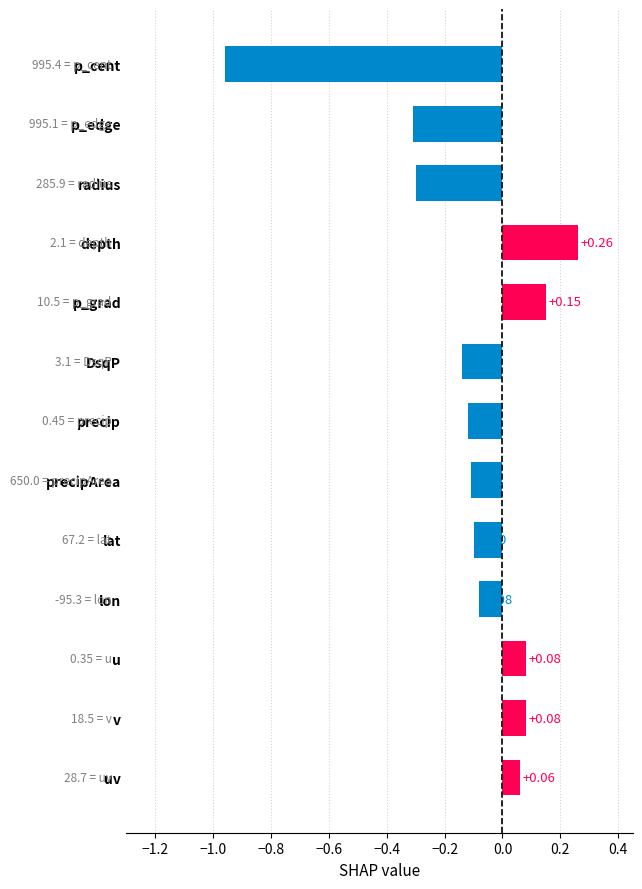

What is the change in value from depth to lat?

-0.4